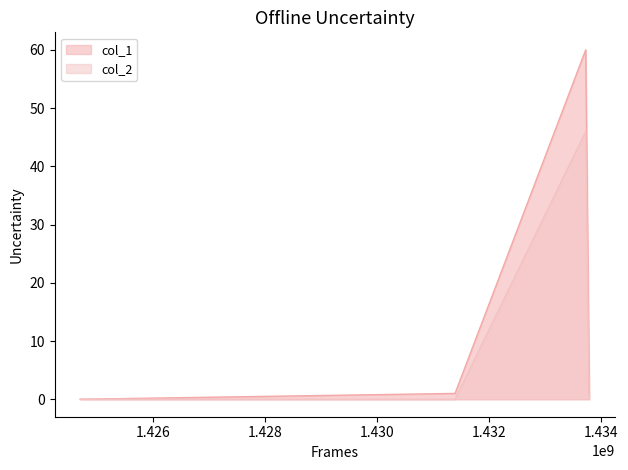

At which category is the sum across all series the highest?

1433723436